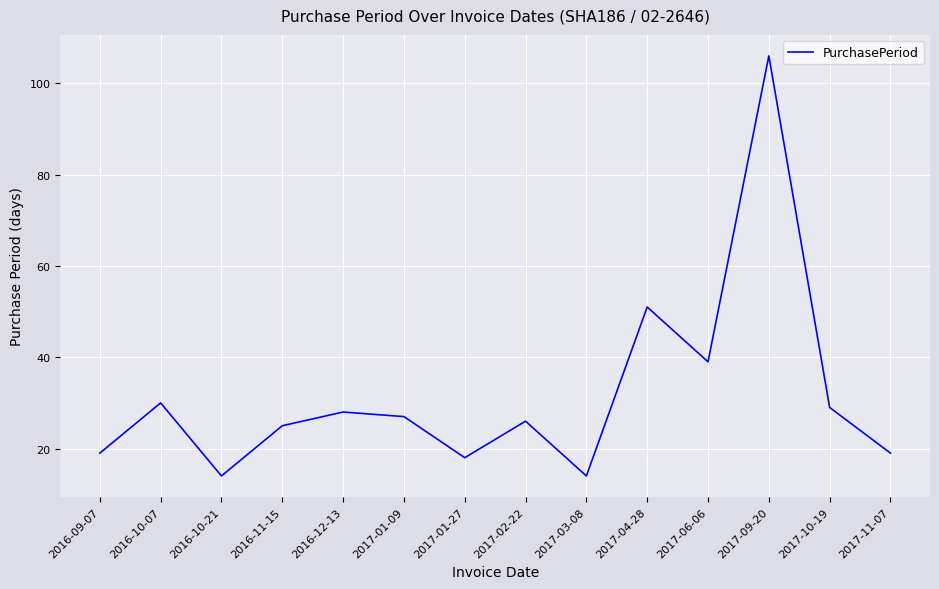

What is the difference between the maximum and minimum values?

92